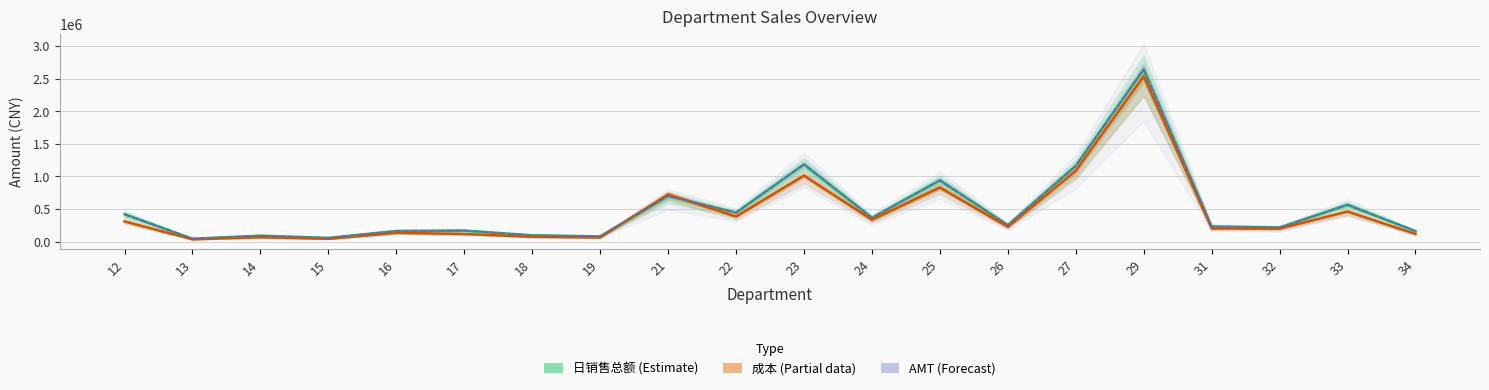

Between which two adjacent categories do AMT and 成本 first intersect?

19 and 21